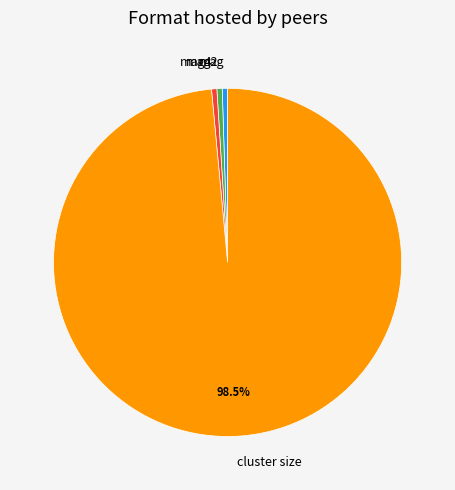

Is there any slice that represents more than half of the pie?

Yes